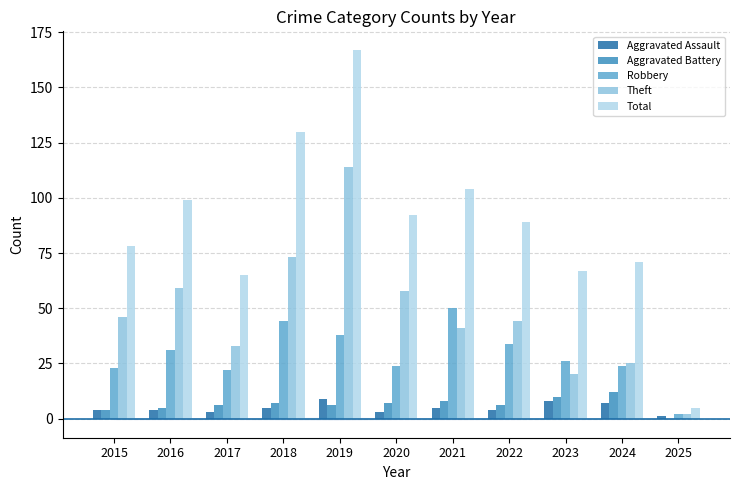

What is the spread (max minus min) of values at 2024?

64